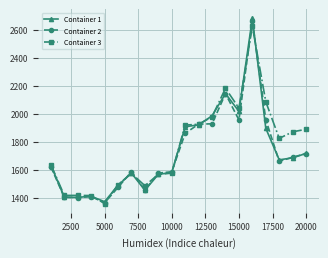

How many interior local peaks does the Container 1 series have?

4